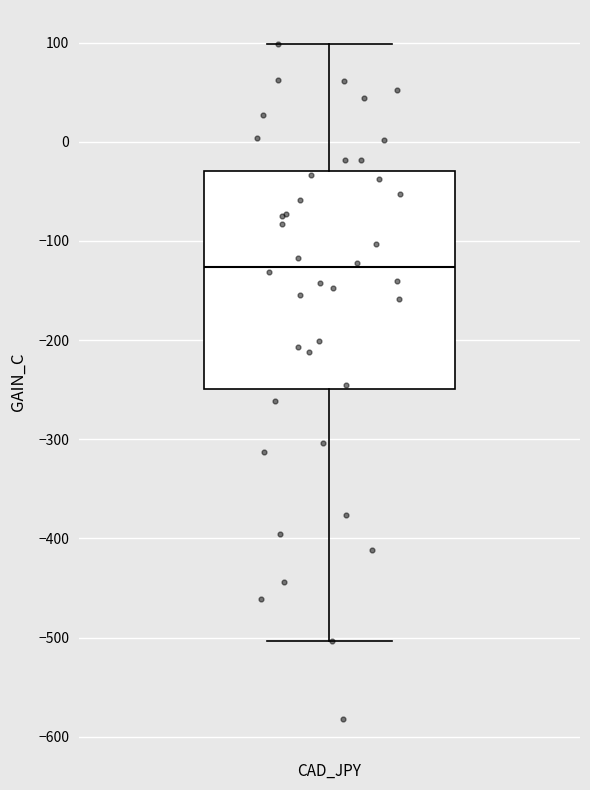

Read this box plot against the y-axis: the position of the median line, the range covered by the box, and the ends of both whiskers. The values are not printed on the chart, so give them approximately, as read against the axis.

median -130, box -250 to -30, whiskers -500 to 100